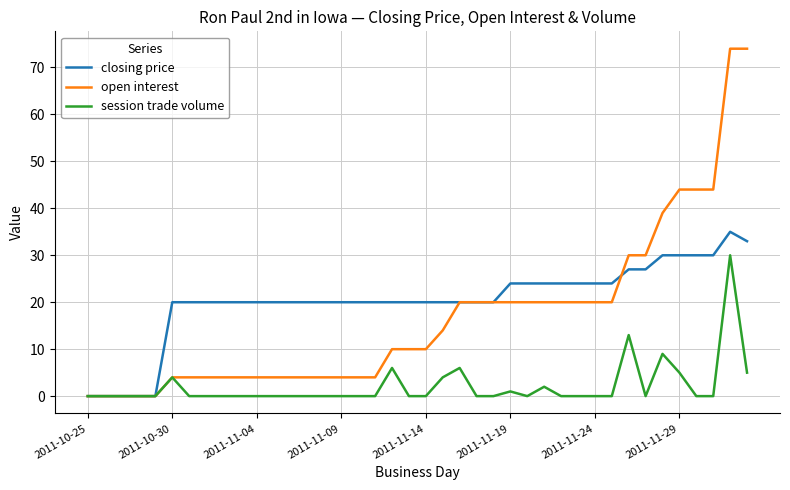

Which series has the largest range (max minus min)?

open interest